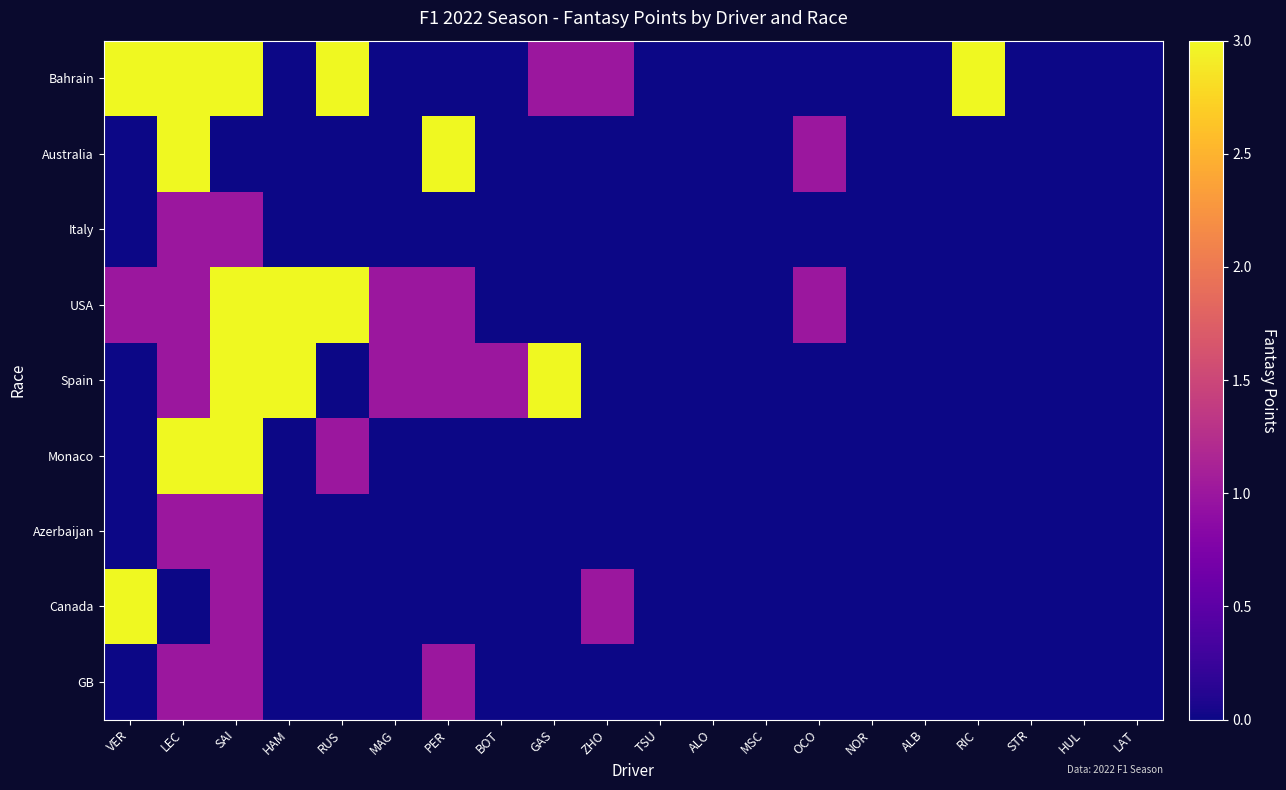

Reading left to right, what are all the values shown in this chart?

Bahrain: VER=3	LEC=3	SAI=3	HAM=0	RUS=3	MAG=0	PER=0	BOT=0	GAS=1	ZHO=1	TSU=0	ALO=0	MSC=0	OCO=0	NOR=0	ALB=0	RIC=3	STR=0	HUL=0	LAT=0
Australia: VER=0	LEC=3	SAI=0	HAM=0	RUS=0	MAG=0	PER=3	BOT=0	GAS=0	ZHO=0	TSU=0	ALO=0	MSC=0	OCO=1	NOR=0	ALB=0	RIC=0	STR=0	HUL=0	LAT=0
Italy: VER=0	LEC=1	SAI=1	HAM=0	RUS=0	MAG=0	PER=0	BOT=0	GAS=0	ZHO=0	TSU=0	ALO=0	MSC=0	OCO=0	NOR=0	ALB=0	RIC=0	STR=0	HUL=0	LAT=0
USA: VER=1	LEC=1	SAI=3	HAM=3	RUS=3	MAG=1	PER=1	BOT=0	GAS=0	ZHO=0	TSU=0	ALO=0	MSC=0	OCO=1	NOR=0	ALB=0	RIC=0	STR=0	HUL=0	LAT=0
Spain: VER=0	LEC=1	SAI=3	HAM=3	RUS=0	MAG=1	PER=1	BOT=1	GAS=3	ZHO=0	TSU=0	ALO=0	MSC=0	OCO=0	NOR=0	ALB=0	RIC=0	STR=0	HUL=0	LAT=0
Monaco: VER=0	LEC=3	SAI=3	HAM=0	RUS=1	MAG=0	PER=0	BOT=0	GAS=0	ZHO=0	TSU=0	ALO=0	MSC=0	OCO=0	NOR=0	ALB=0	RIC=0	STR=0	HUL=0	LAT=0
Azerbaijan: VER=0	LEC=1	SAI=1	HAM=0	RUS=0	MAG=0	PER=0	BOT=0	GAS=0	ZHO=0	TSU=0	ALO=0	MSC=0	OCO=0	NOR=0	ALB=0	RIC=0	STR=0	HUL=0	LAT=0
Canada: VER=3	LEC=0	SAI=1	HAM=0	RUS=0	MAG=0	PER=0	BOT=0	GAS=0	ZHO=1	TSU=0	ALO=0	MSC=0	OCO=0	NOR=0	ALB=0	RIC=0	STR=0	HUL=0	LAT=0
GB: VER=0	LEC=1	SAI=1	HAM=0	RUS=0	MAG=0	PER=1	BOT=0	GAS=0	ZHO=0	TSU=0	ALO=0	MSC=0	OCO=0	NOR=0	ALB=0	RIC=0	STR=0	HUL=0	LAT=0